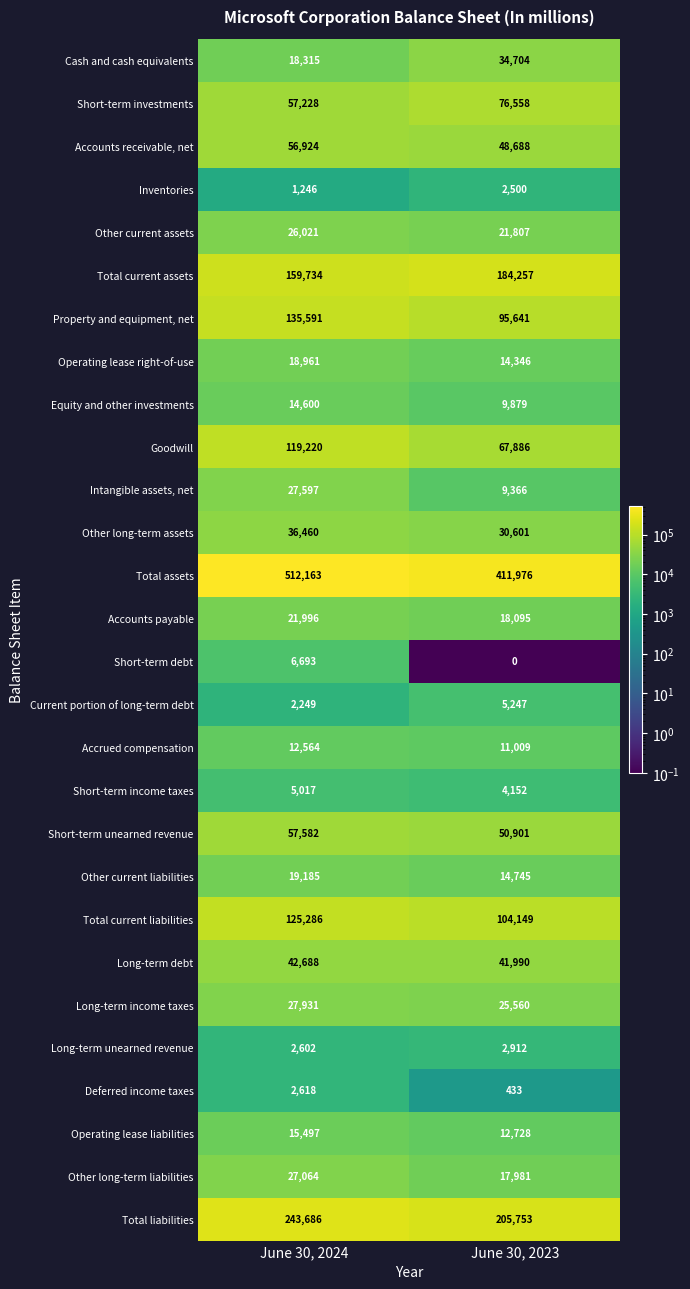

What is the difference between the highest and lowest values at June 30, 2024?

510917